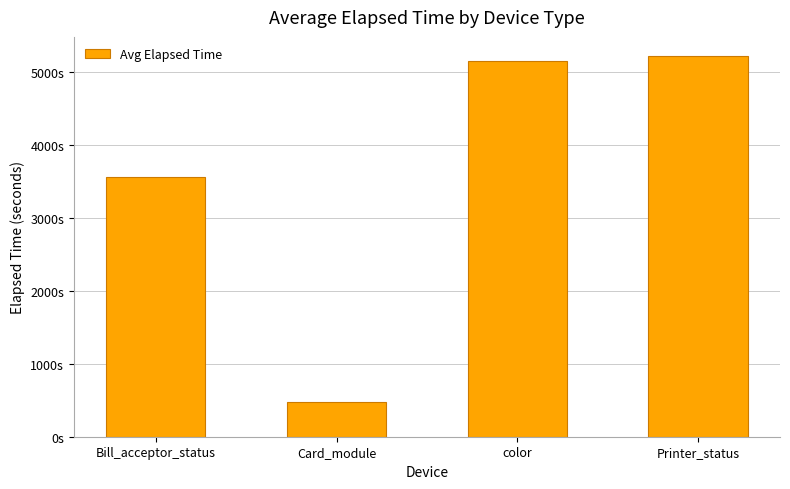

Does the chart contain any negative values?

No